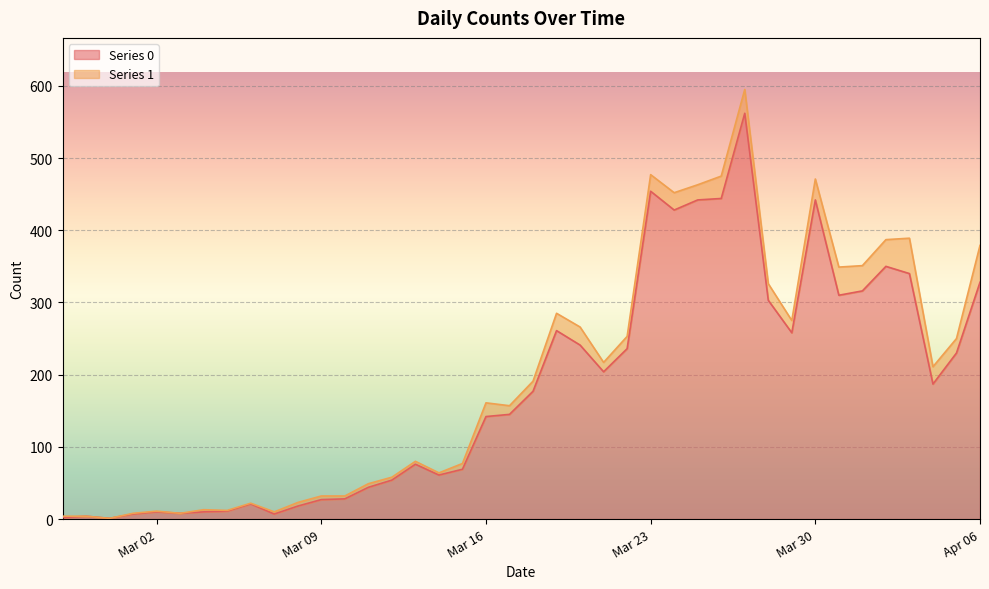

What is the average value?

181